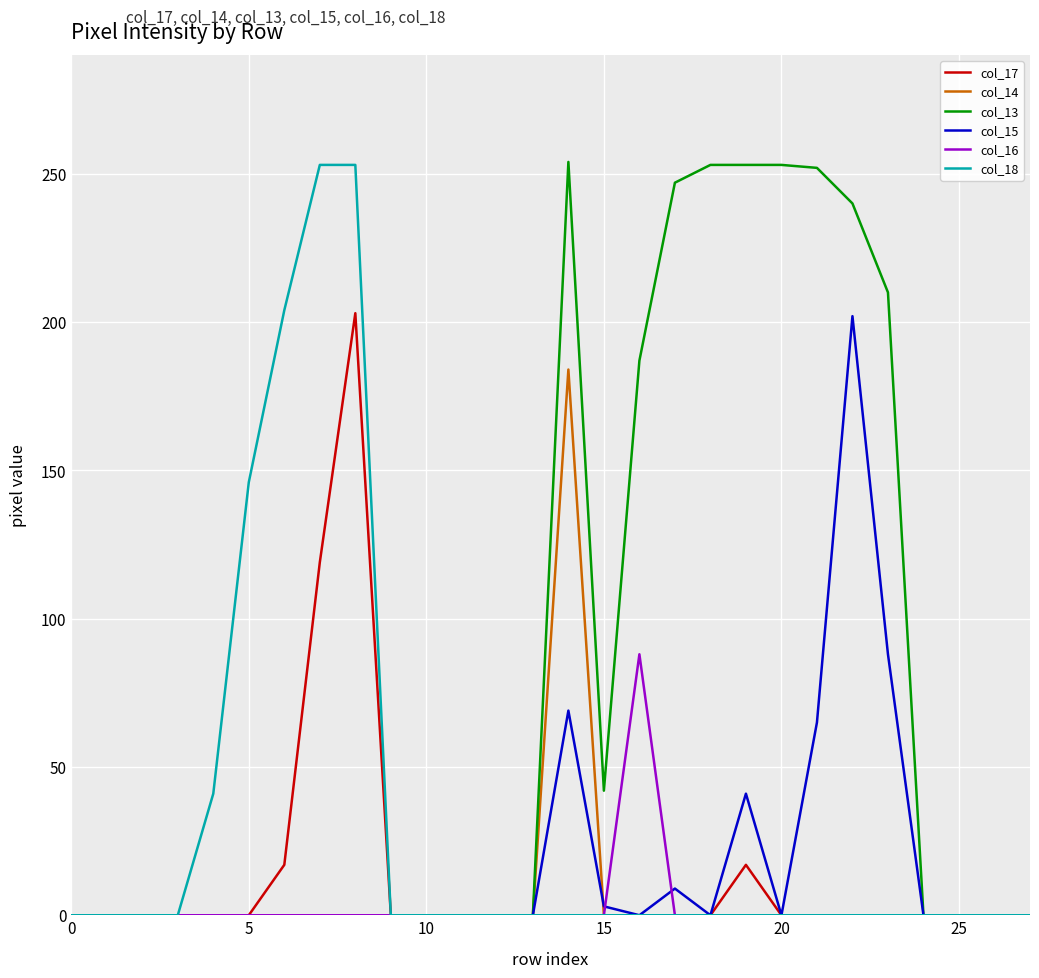

What is the difference between the maximum and minimum values in the col_13 series?

254